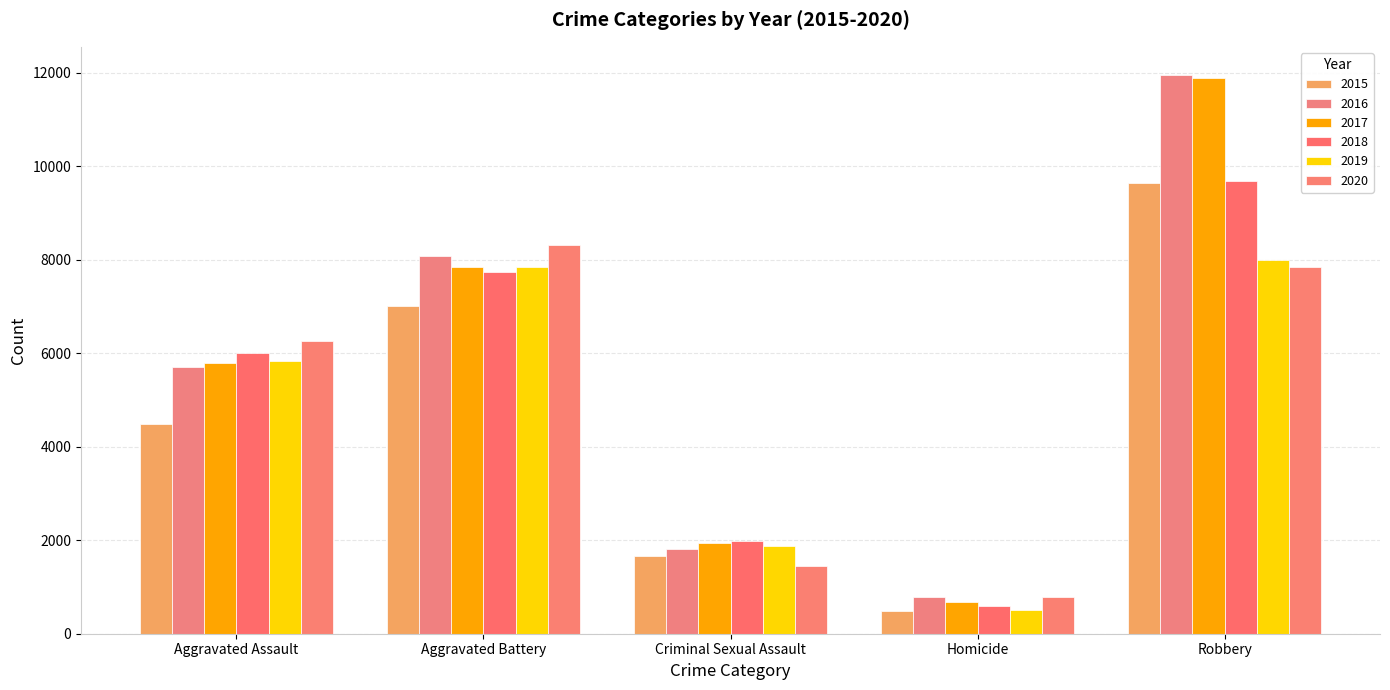

How many groups of bars are there?

5